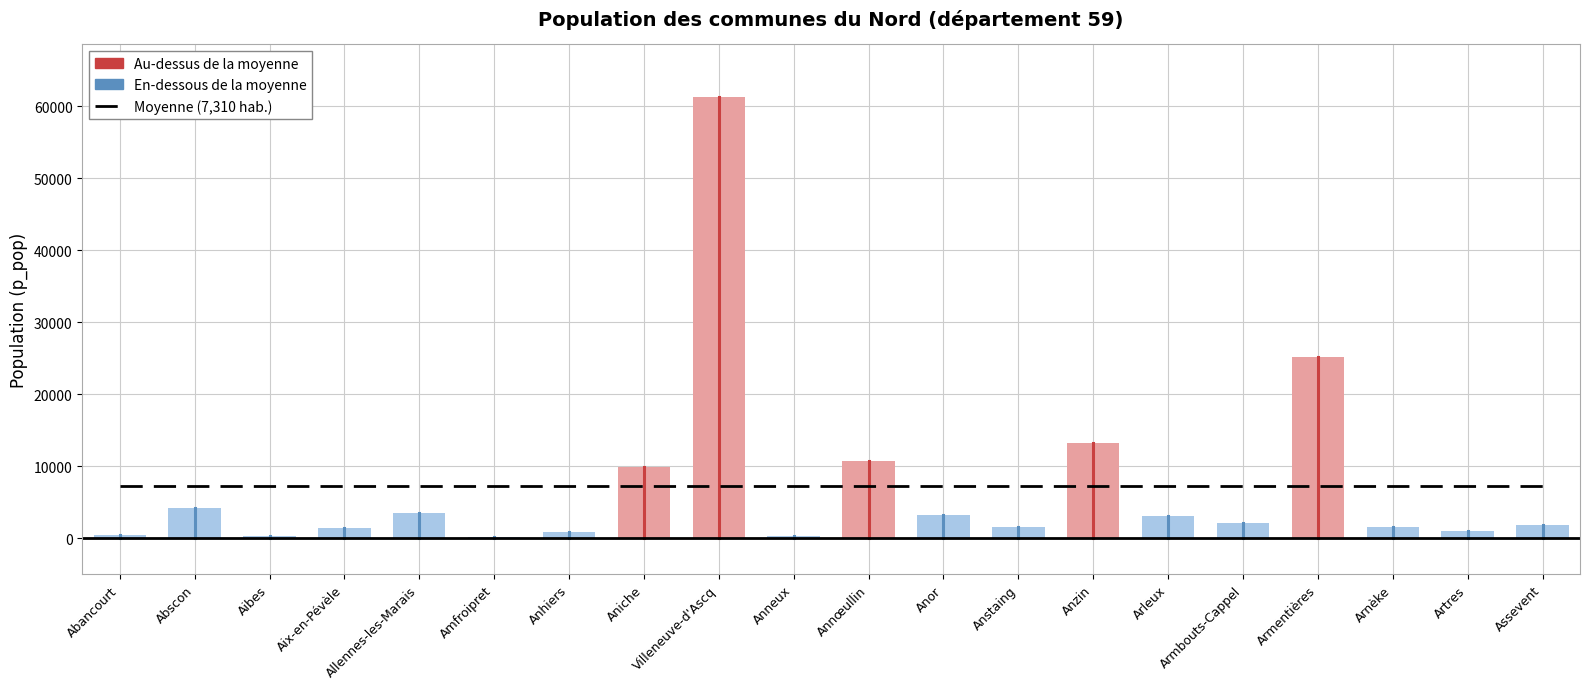

How many points are lower than both their immediate neighbors (excluding endpoints)?

6